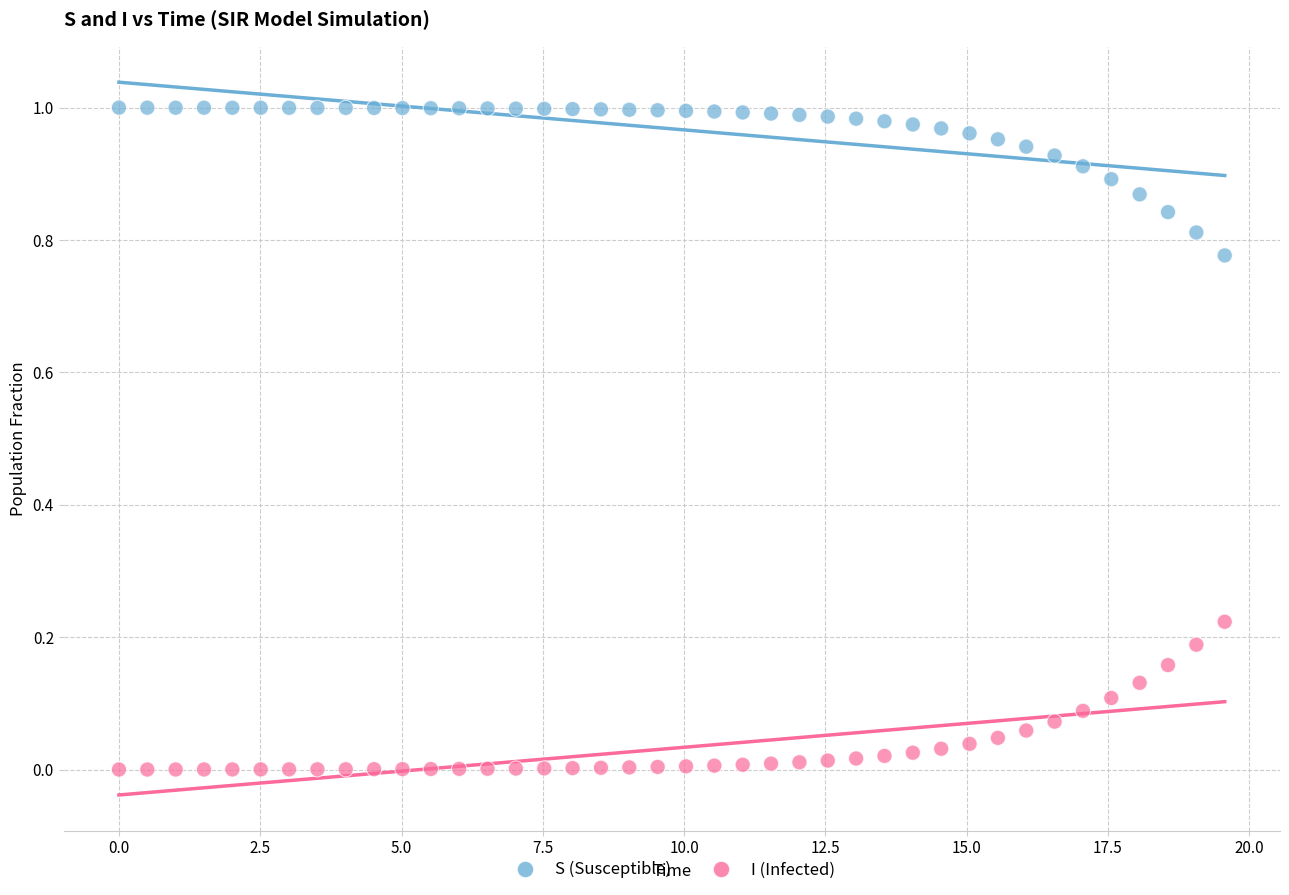

Which series reaches the minimum Y coordinate?

I (Infected)